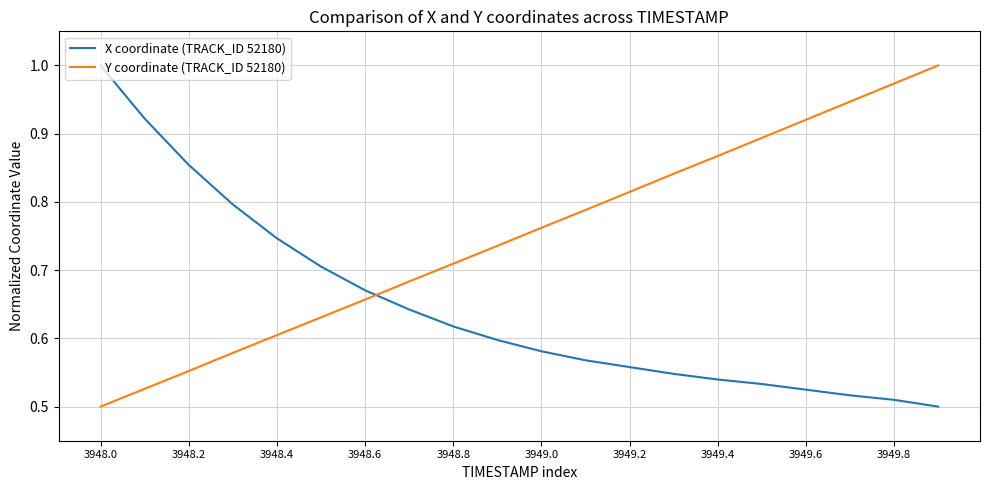

List the series in order of their overall mean, highest first.

Y coordinate (TRACK_ID 52180), X coordinate (TRACK_ID 52180)